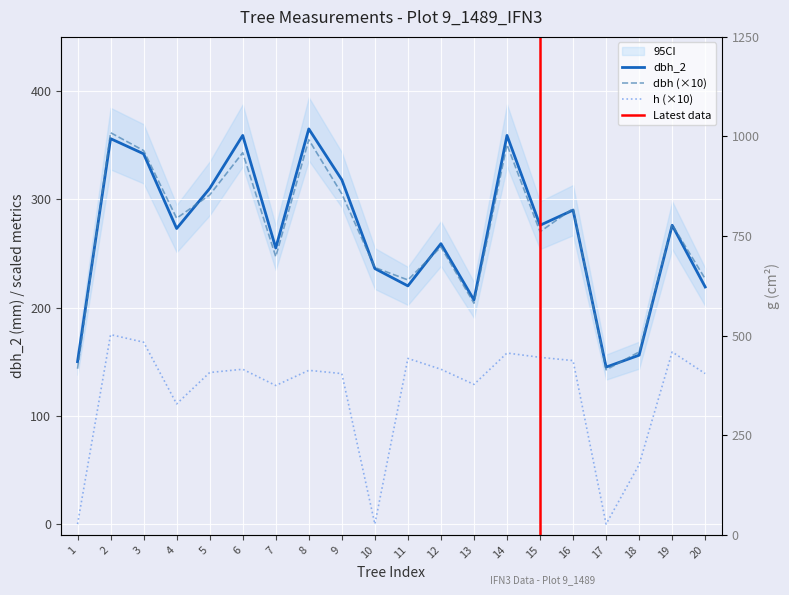

Is the value of h at 4 greater than the value of dbh at 14?

No